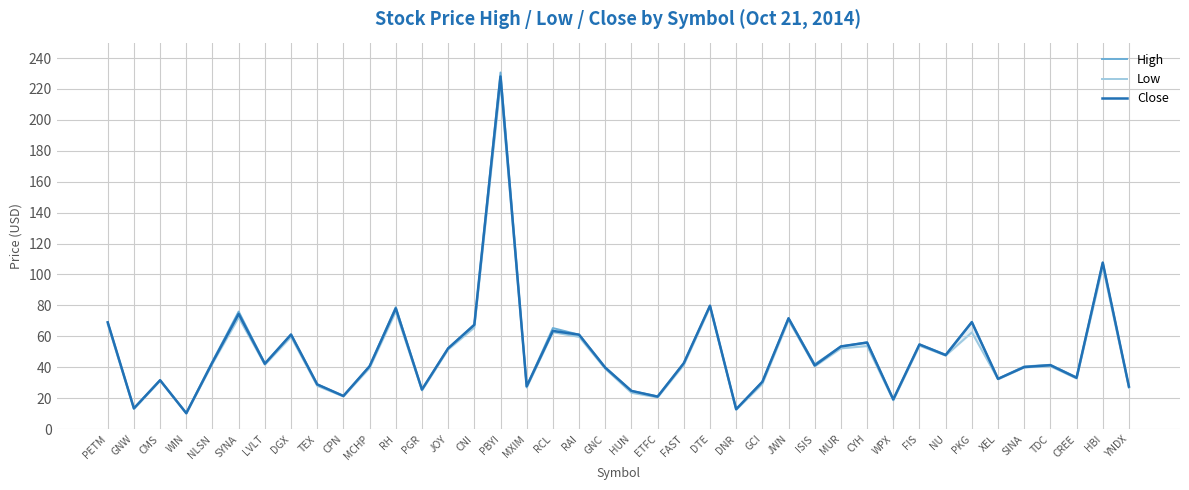

Does the chart display data point markers on the line(s)?

No